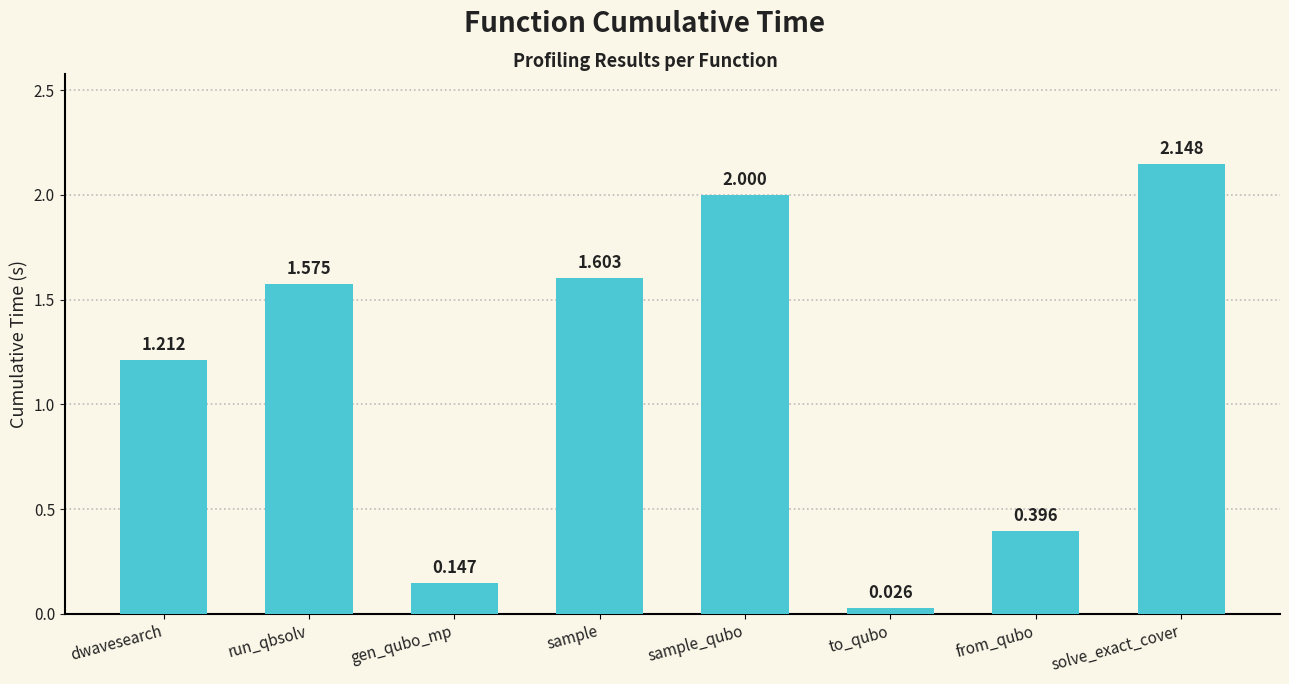

At which category does the chart reach its minimum across all series?

to_qubo